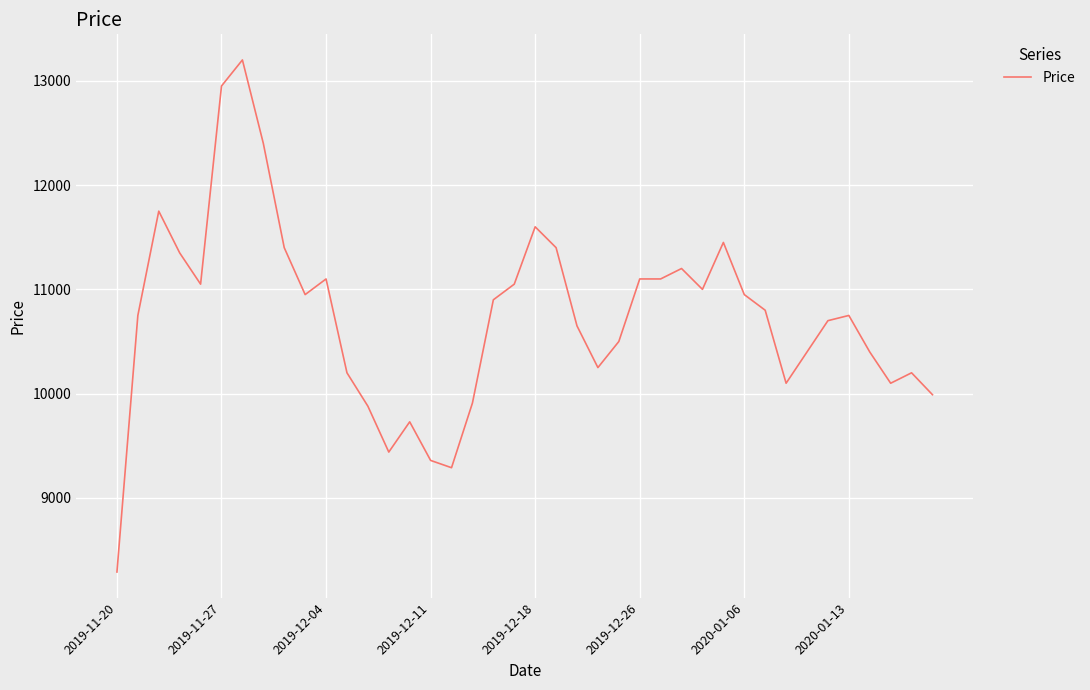

Reading left to right, extract all data points from this chart.

8290	10750	11750	11350	11050	12950	13200	12400	11400	10950	11100	10200	9880	9440	9730	9360	9290	9910	10900	11050	11600	11400	10650	10250	10500	11100	11100	11200	11000	11450	10950	10800	10100	10400	10700	10750	10400	10100	10200	9990